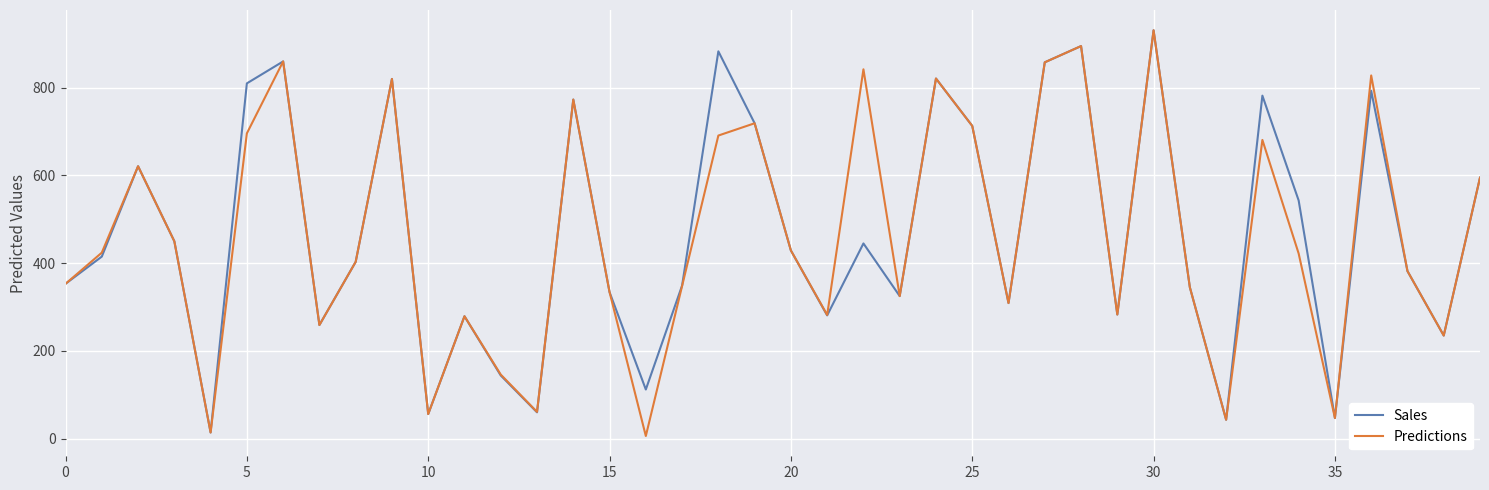

What is the highest value of the Sales series?

931